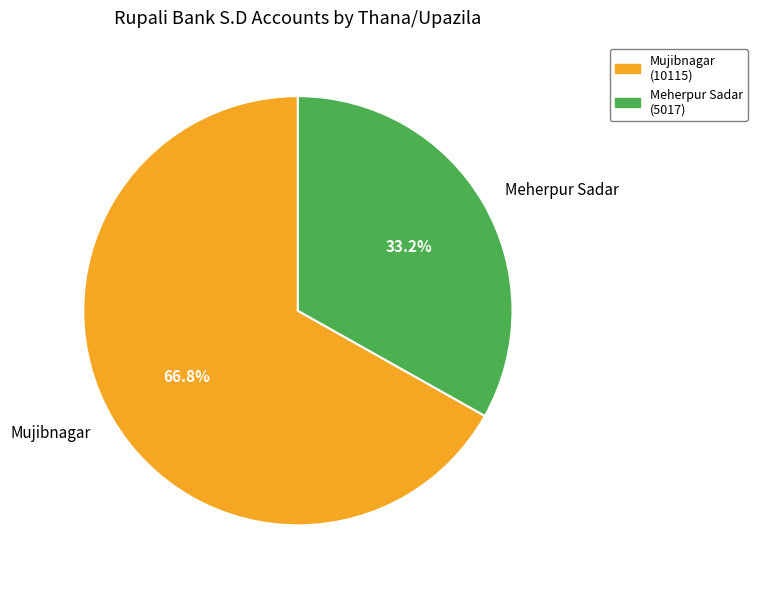

Which slice is the largest?

Mujibnagar